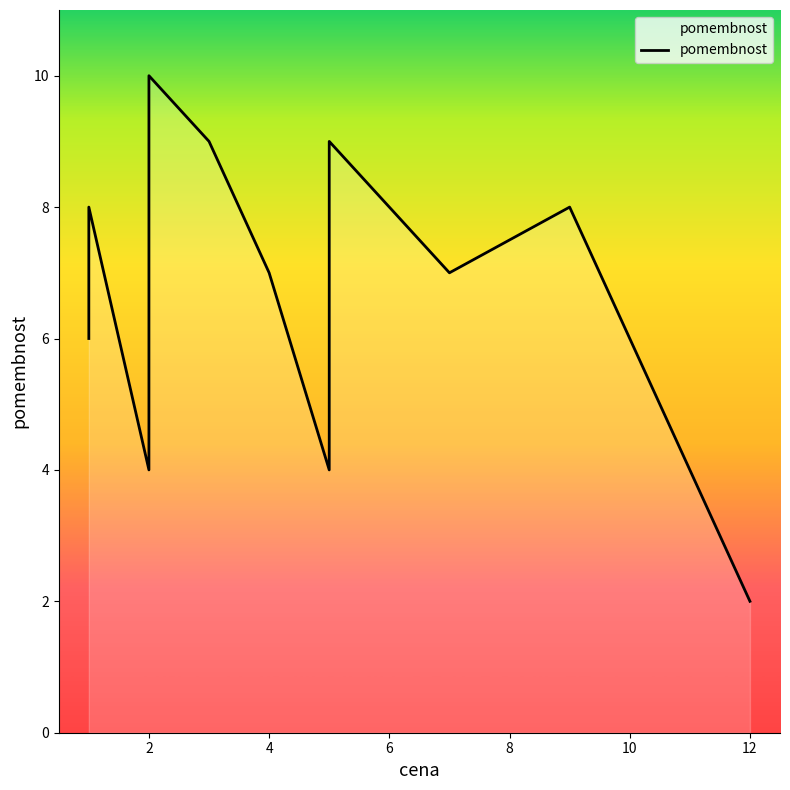

What is the minimum value shown in the chart?

2